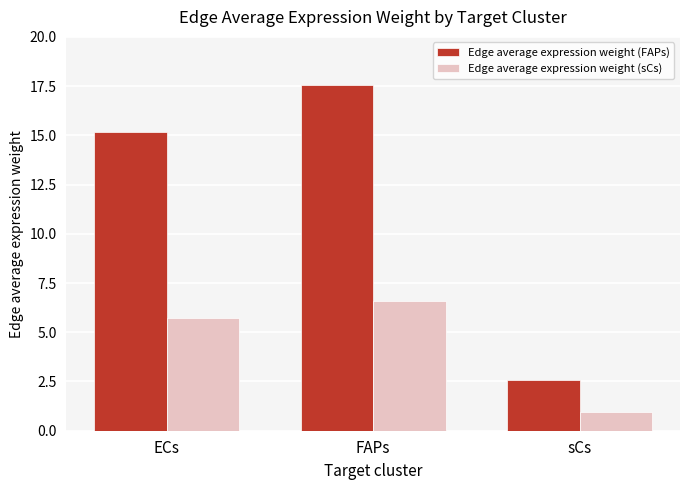

How many values in the Edge average expression weight (FAPs) series are below 15?

1